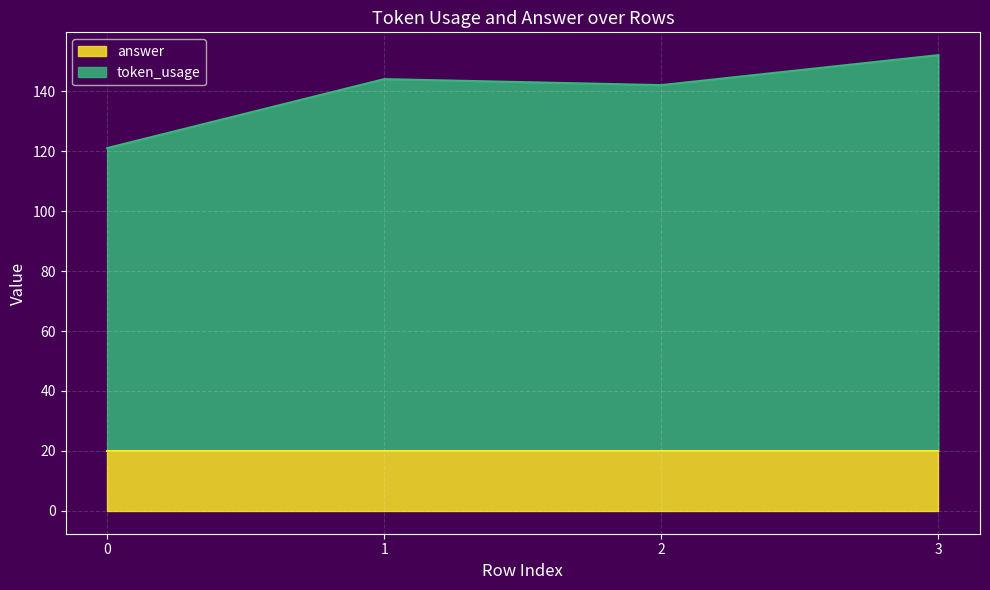

What is the difference between the second highest and minimum values?

23